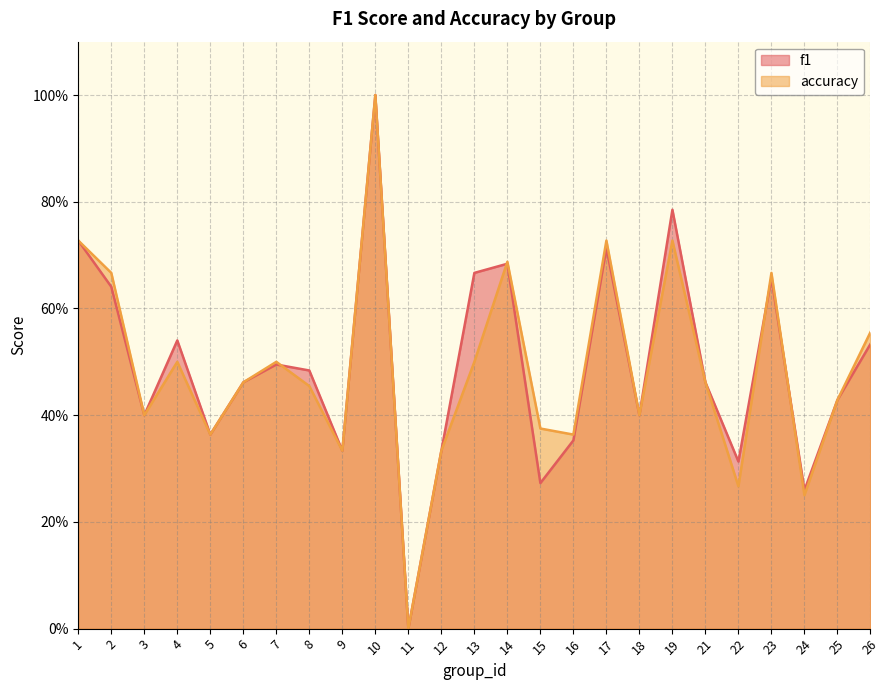

At which label does accuracy reach its minimum?

11